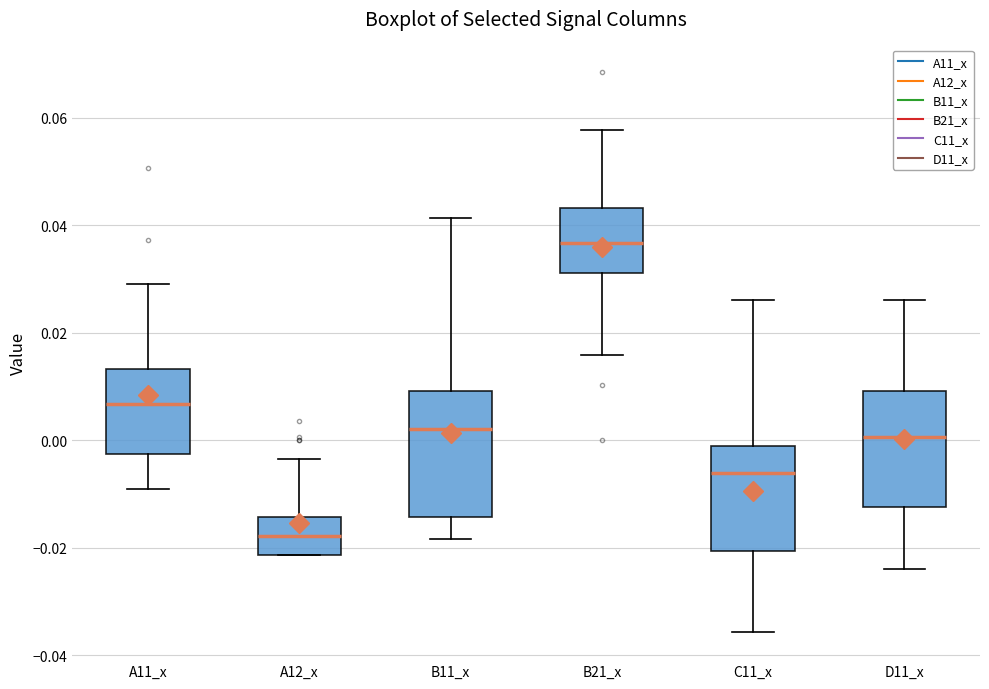

Which box's median line is the lowest?

A12_x